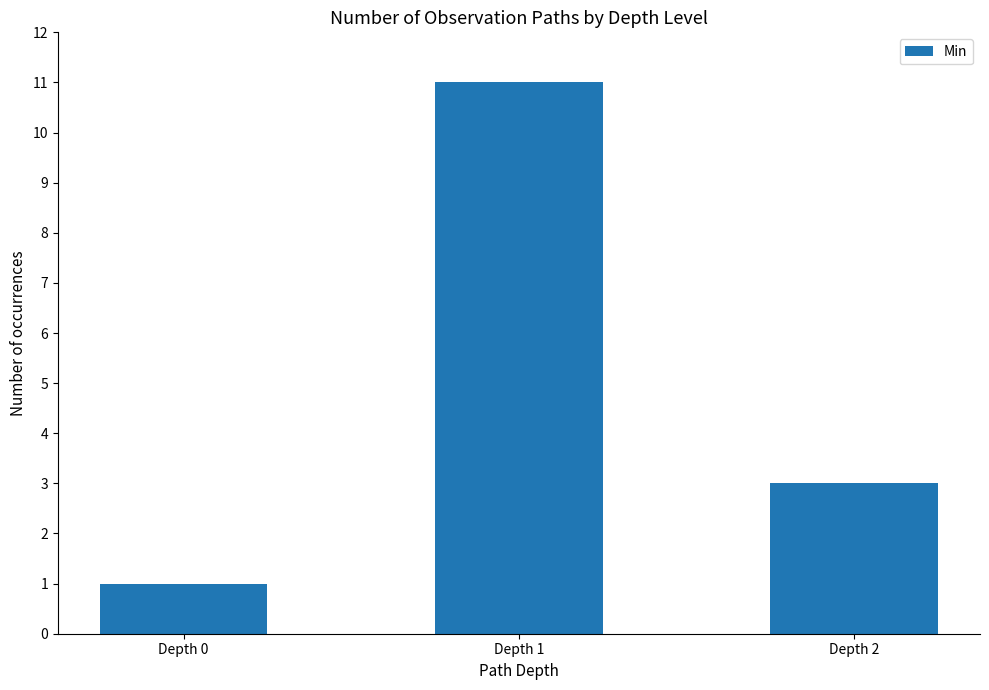

Between Depth 2 and Depth 0, which is larger?

Depth 2